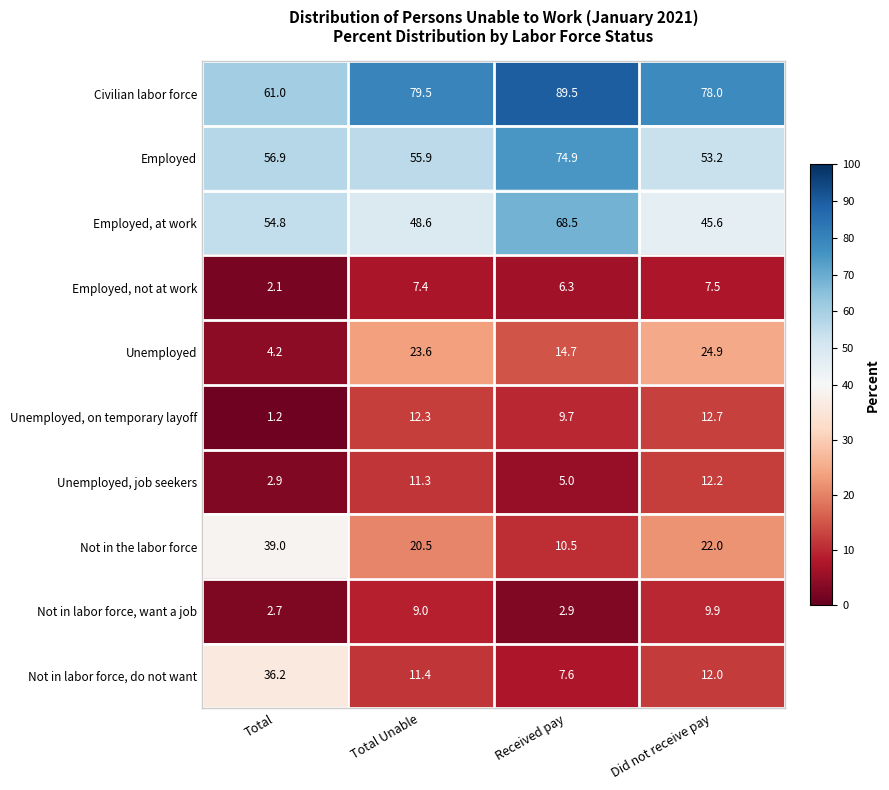

Is the value of Unemployed, job seekers at Did not receive pay greater than the value of Civilian labor force at Total Unable?

No